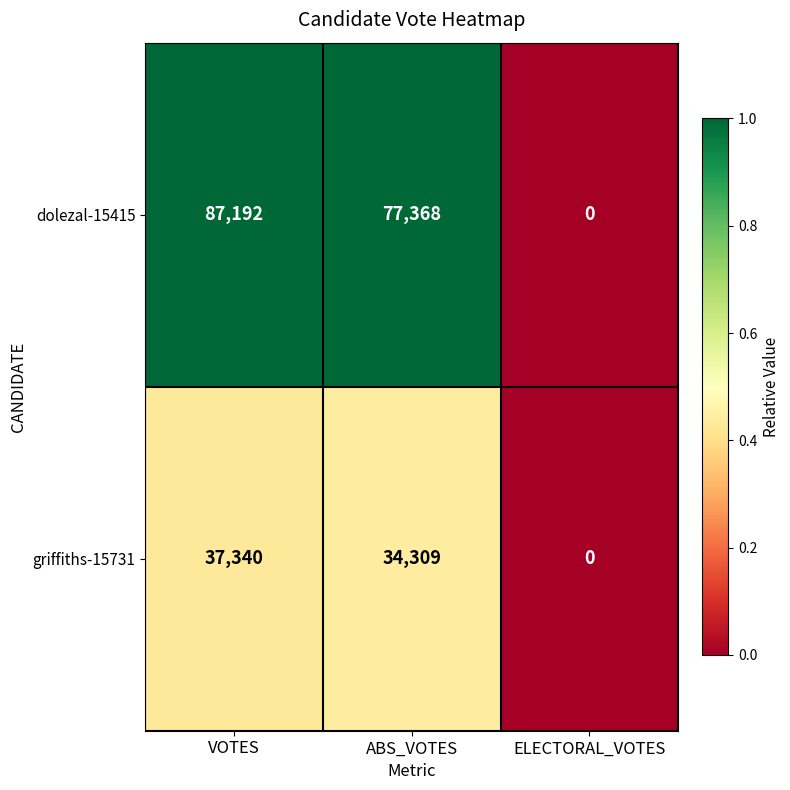

The griffiths-15731 series shows 59884 at ABS_VOTES. True or false?

False